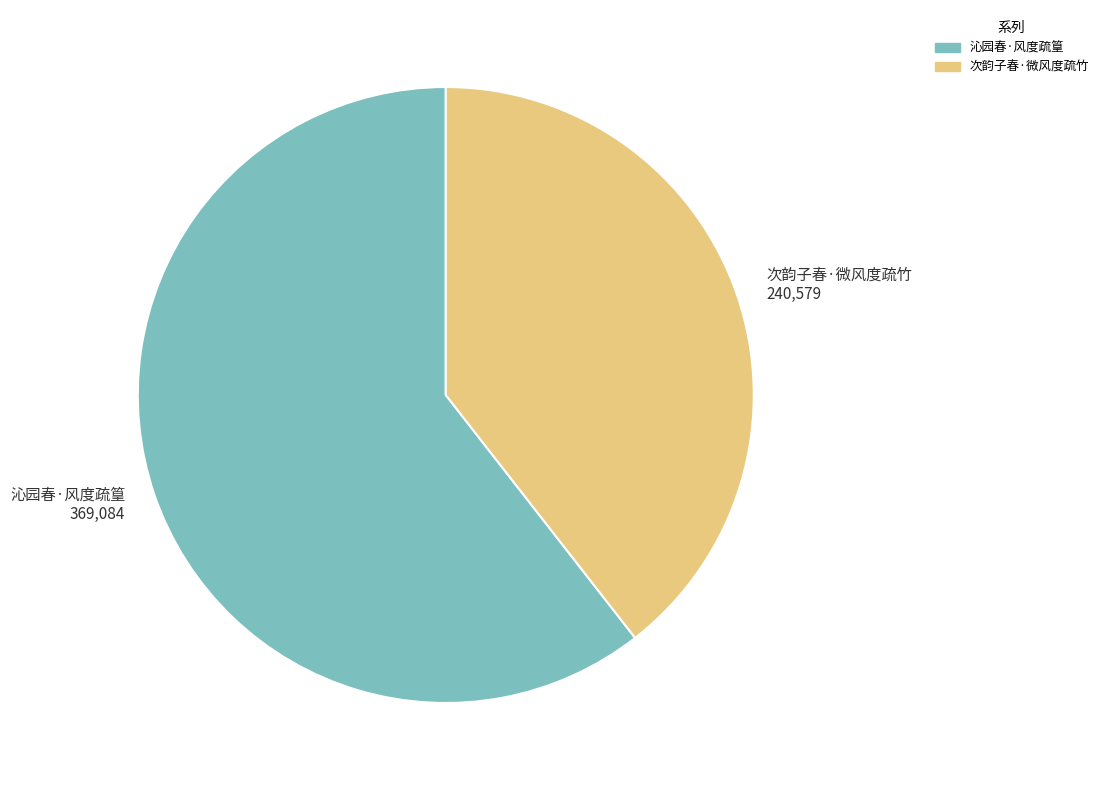

Which category accounts for the majority?

沁园春·风度疏篁